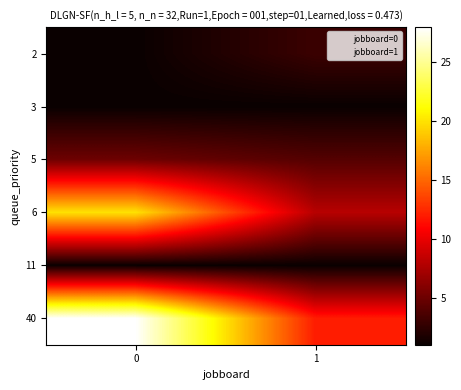

Between 0 and 1, which series saw the biggest shift?

40